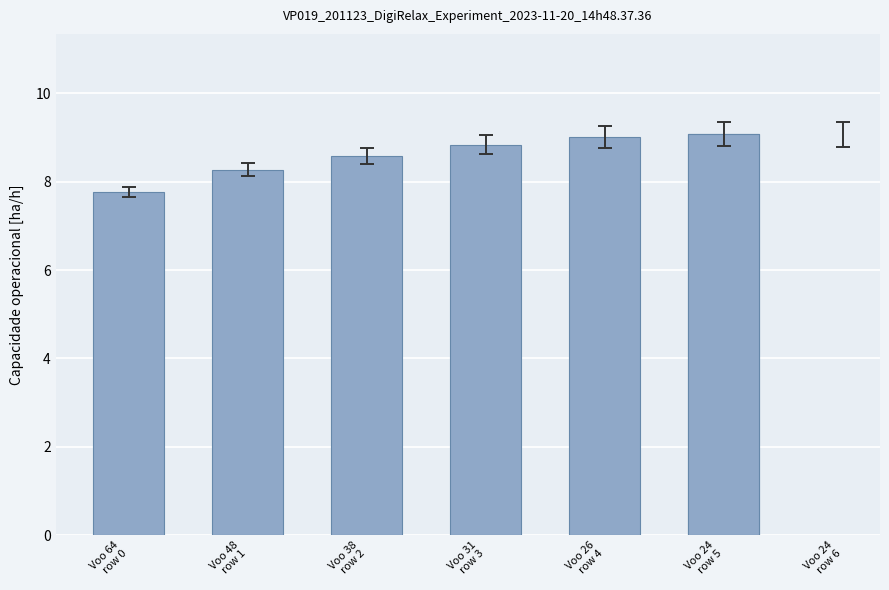

What is the label of the 2nd bar from the right?

Voo 24
row 5